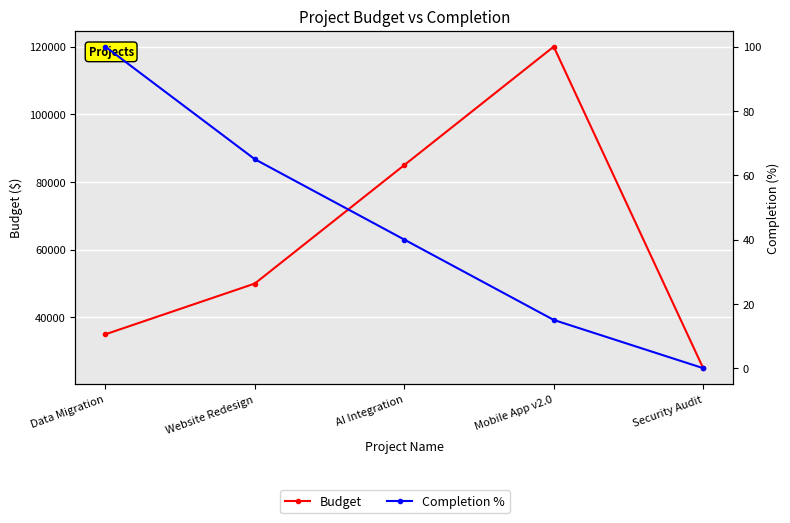

What is the value of the Completion % point at the 2nd from the left?

65